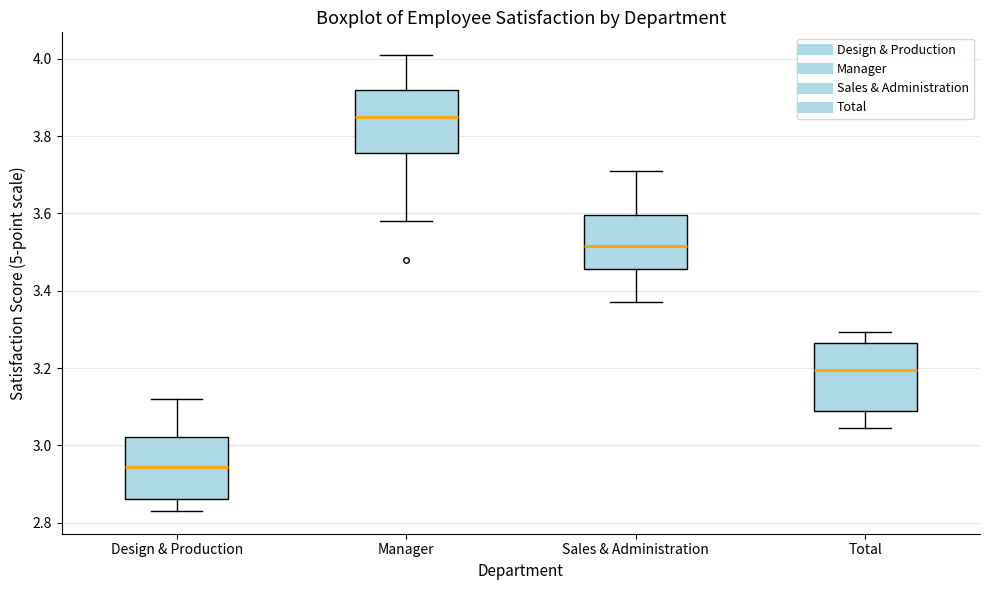

Reading left to right, read every box against the y-axis: the position of its median line, the range the box covers, and the ends of its whiskers. The values are not printed on the chart, so give them approximately, as read against the axis.

Design & Production: median 2.94, box 2.86 to 3.02, whiskers 2.84 to 3.12
Manager: median 3.86, box 3.76 to 3.92, whiskers 3.58 to 4.02
Sales & Administration: median 3.52, box 3.46 to 3.60, whiskers 3.38 to 3.72
Total: median 3.20, box 3.08 to 3.26, whiskers 3.04 to 3.30